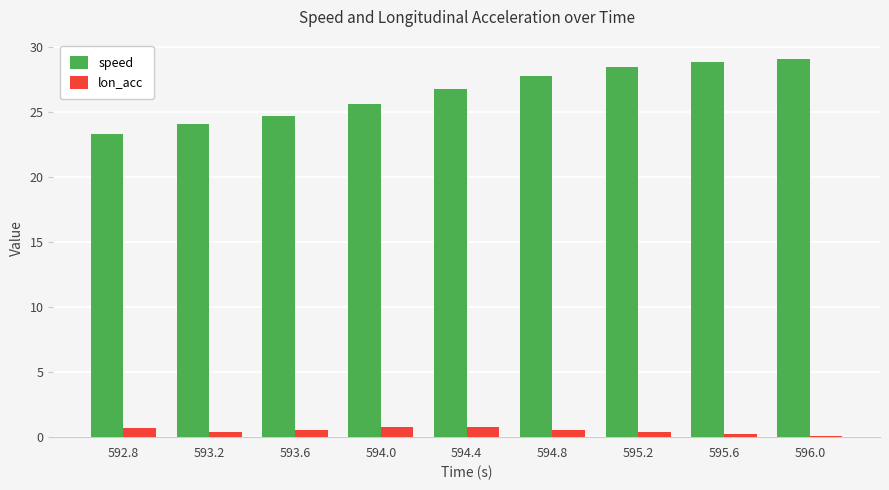

What is the maximum value for speed?

29.1